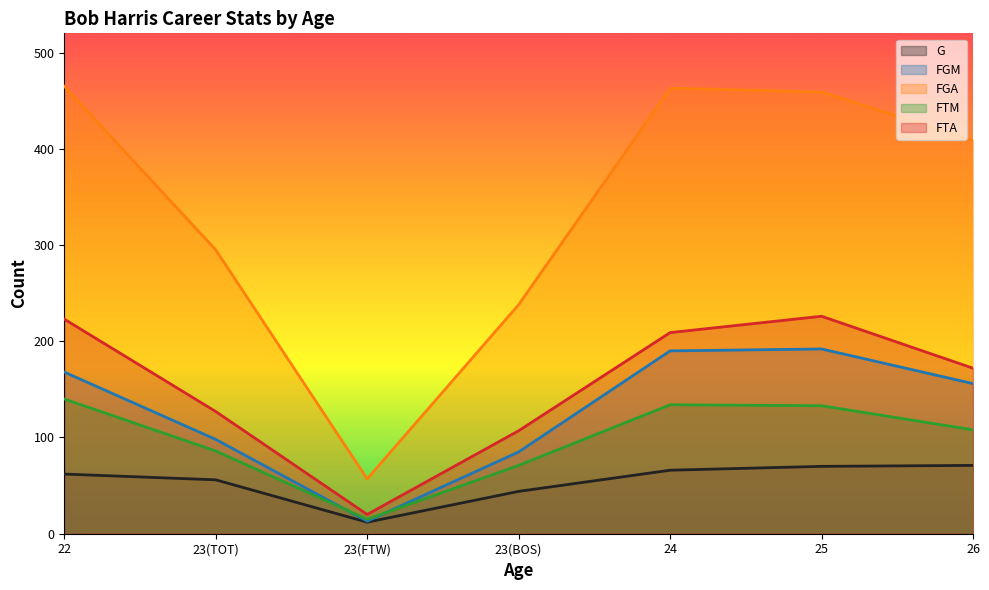

What is the total value across all series at 23(BOS)?

545